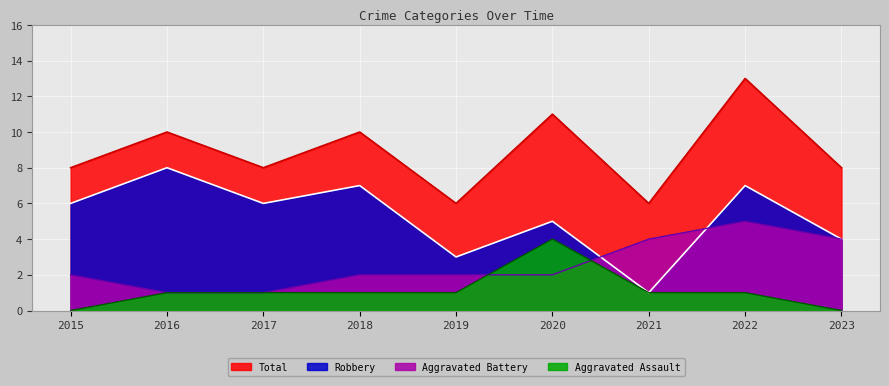

The Total series shows 4 at 2023. True or false?

False